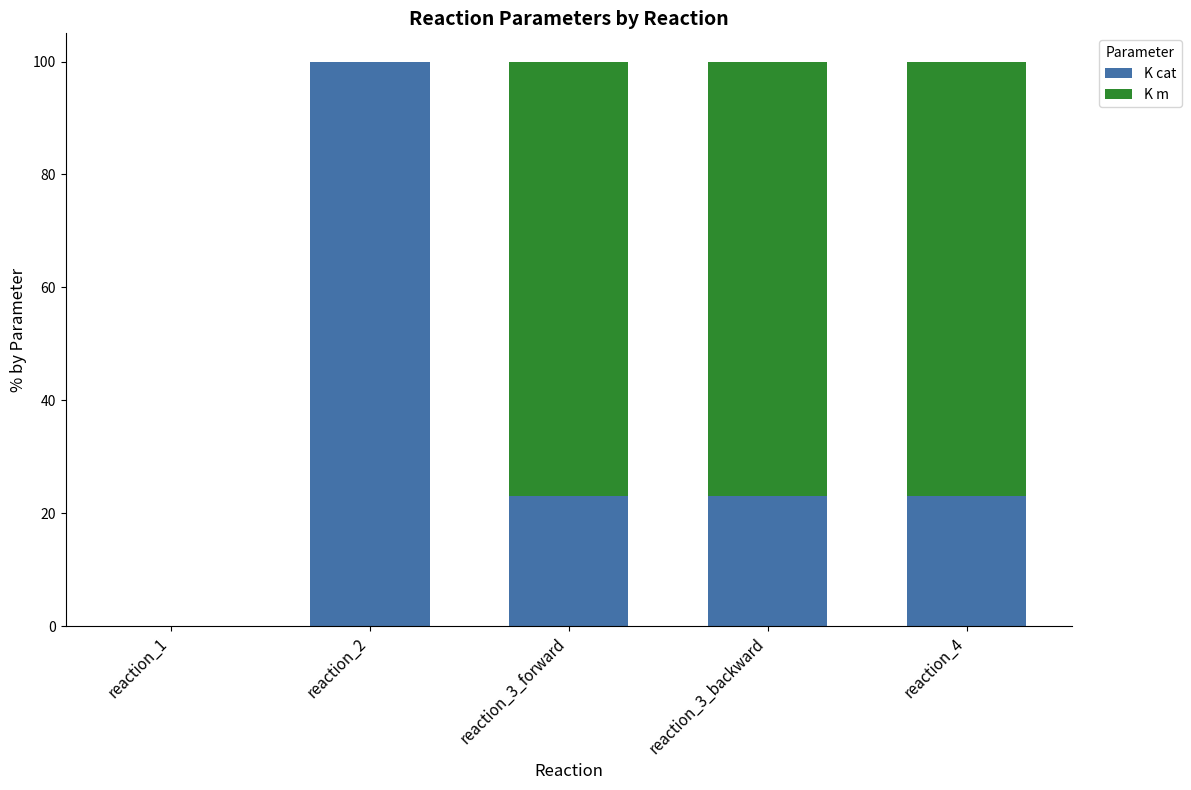

What is the sum of all K cat values?

169.2